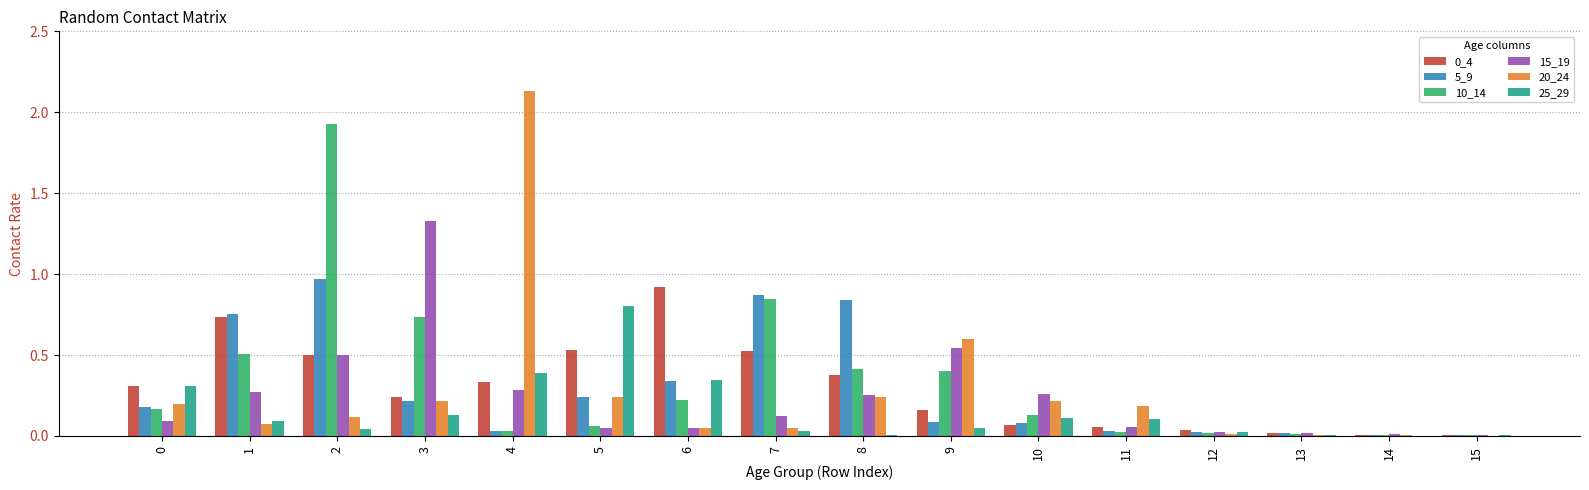

The 5_9 series shows 0.2 at 0. True or false?

True